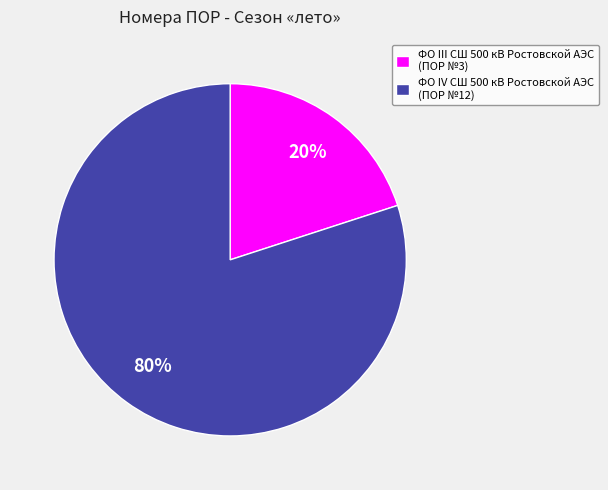

How many segments does this pie chart have?

2